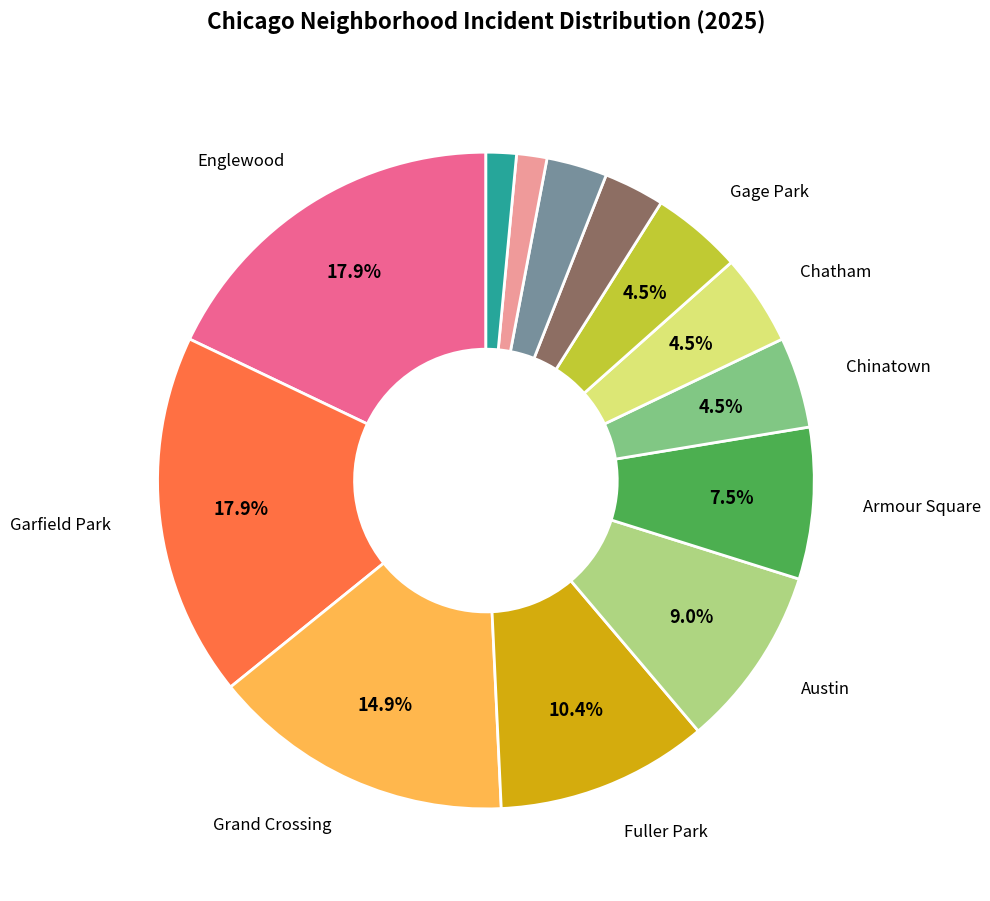

Is there any slice that represents more than half of the pie?

No